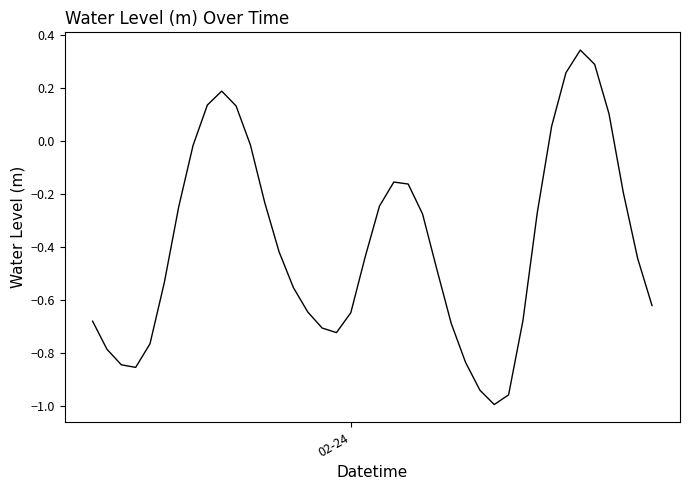

What is the sum of all values?

-15.6